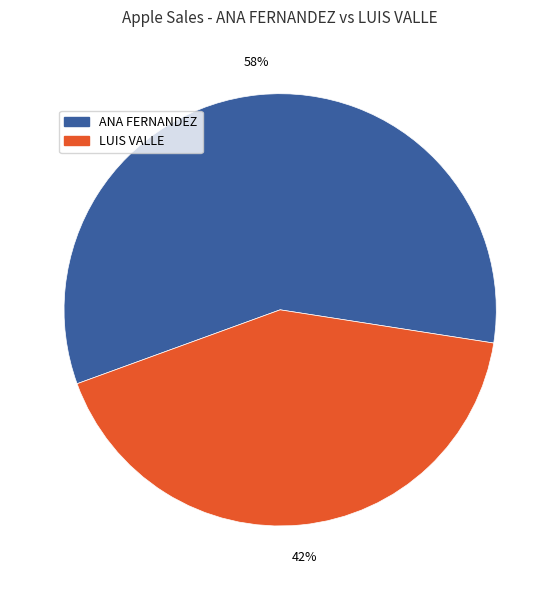

How many slices are in this pie chart?

2